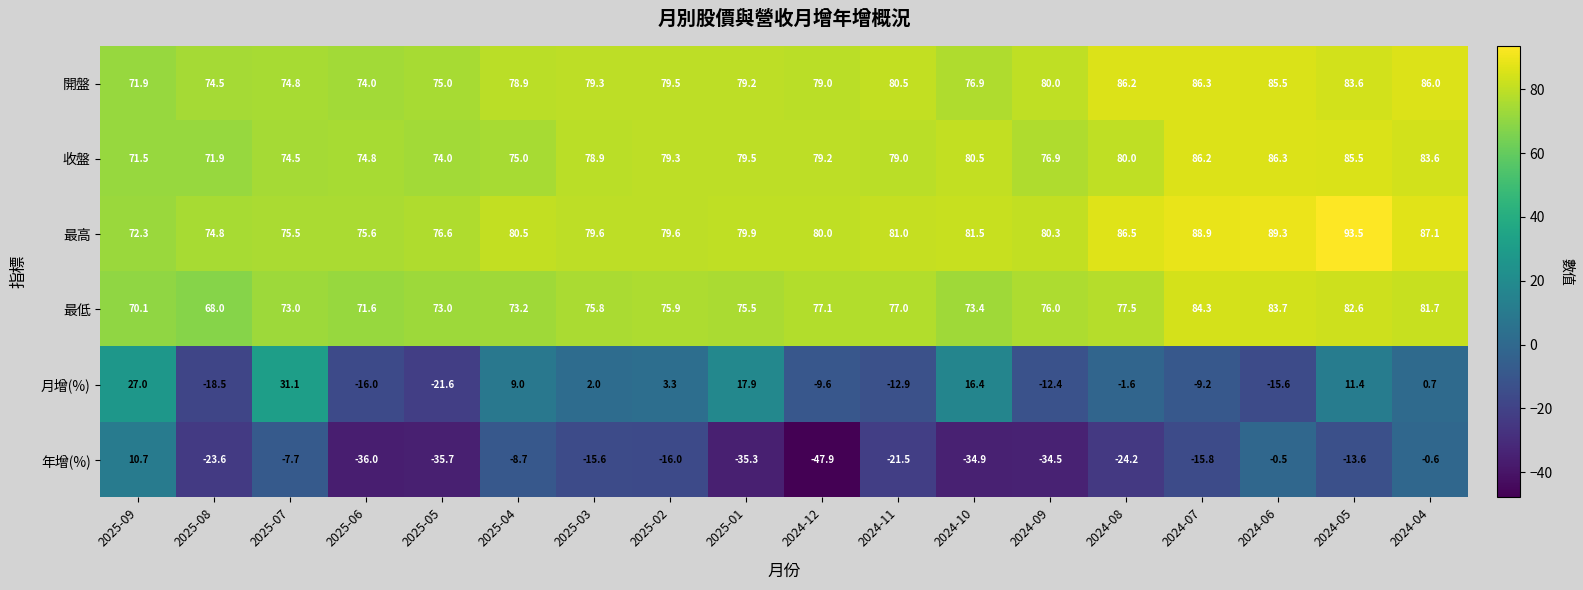

Count the number of categories in the chart.

18